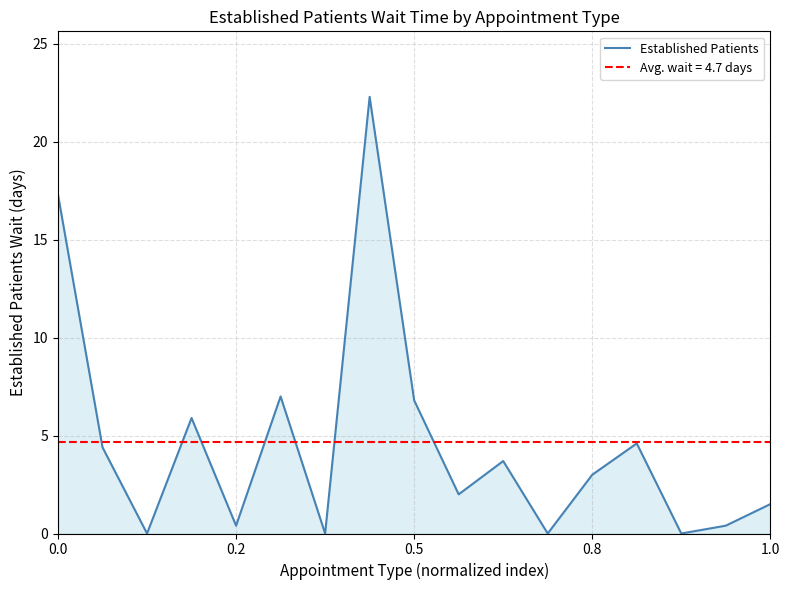

Count the number of categories in the chart.

17